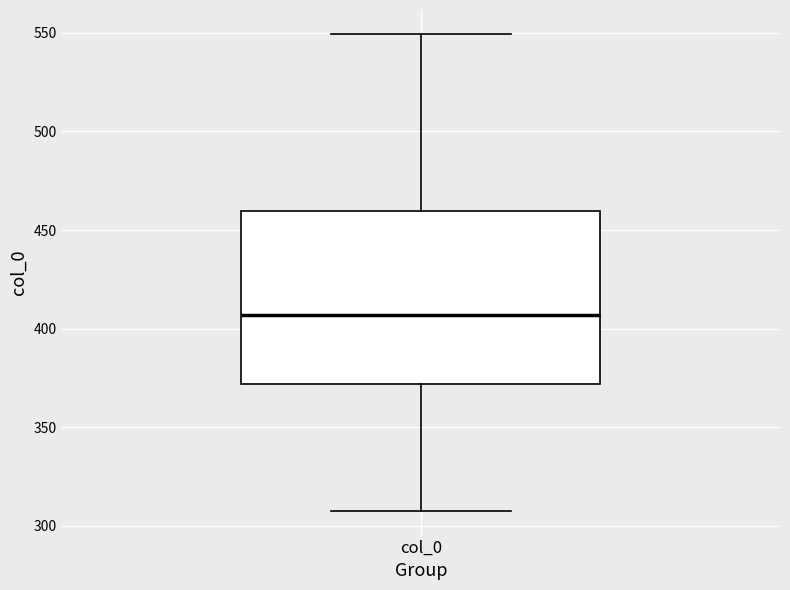

Where does the upper whisker of the box for col_0 end on the y-axis? The values are not printed on the chart, so give them approximately, as read against the axis.

550